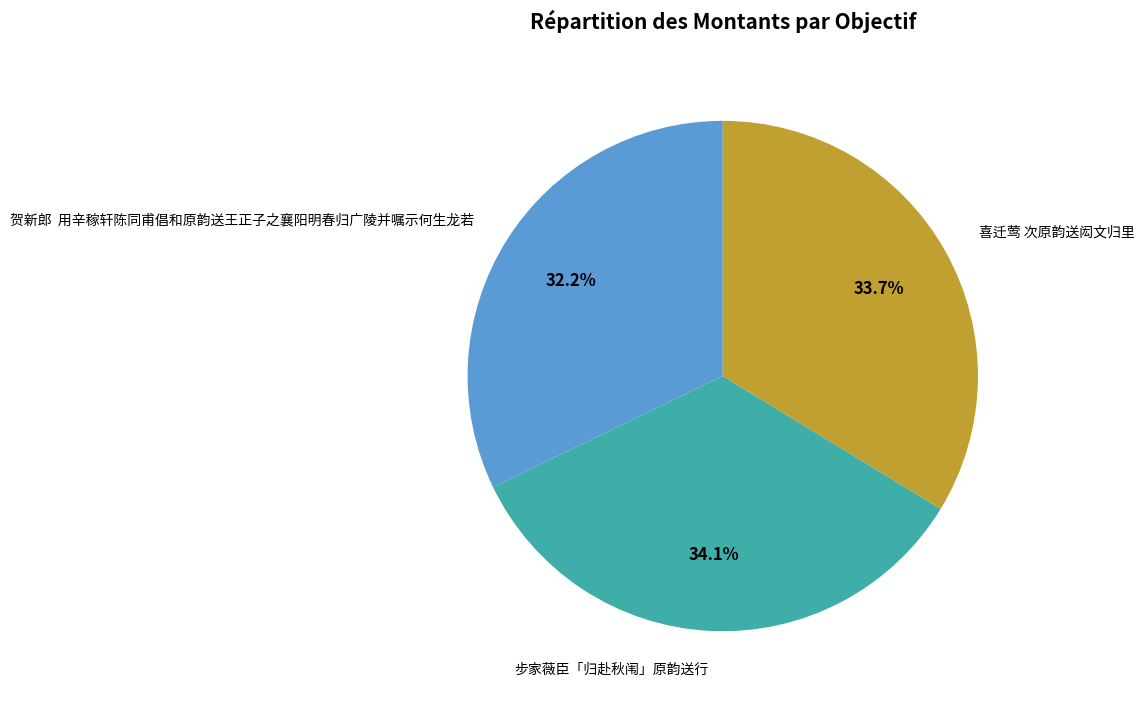

What is the smallest slice in the pie chart?

贺新郎 用辛稼轩陈同甫倡和原韵送王正子之襄阳明春归广陵并嘱示何生龙若